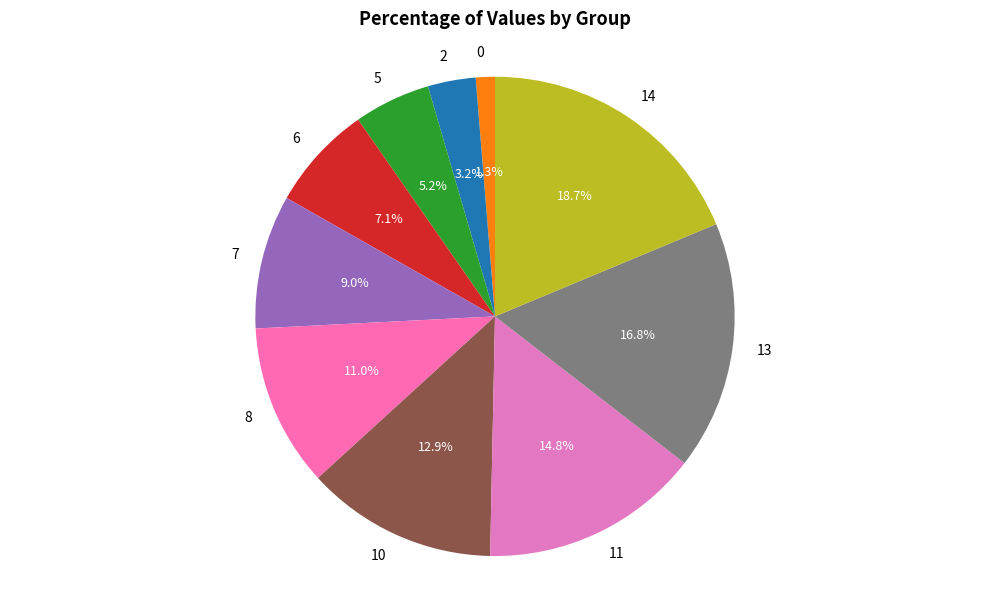

Which has a higher value, 2 or 0?

2